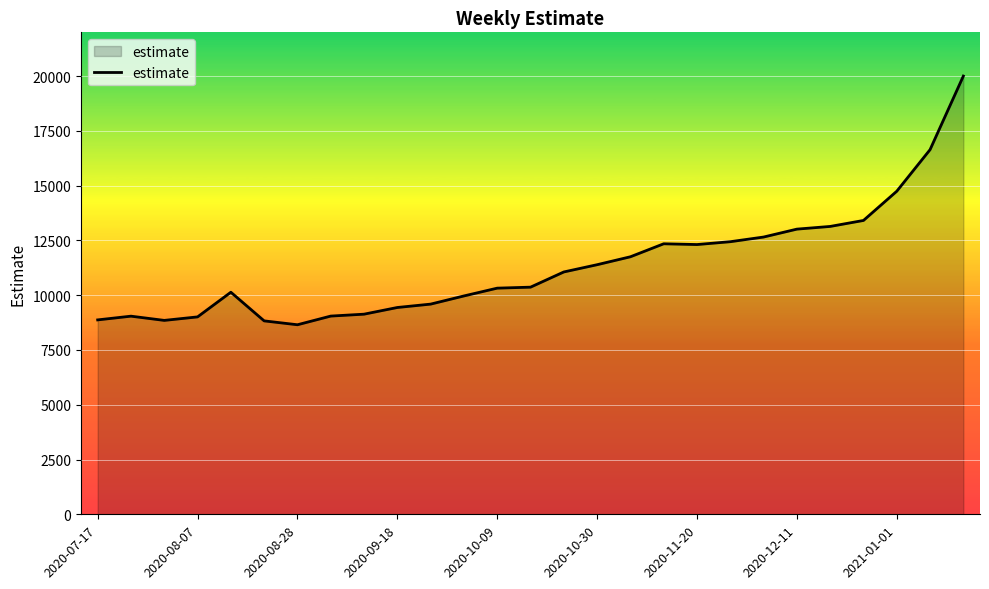

What is the difference between the maximum and minimum values?

11352